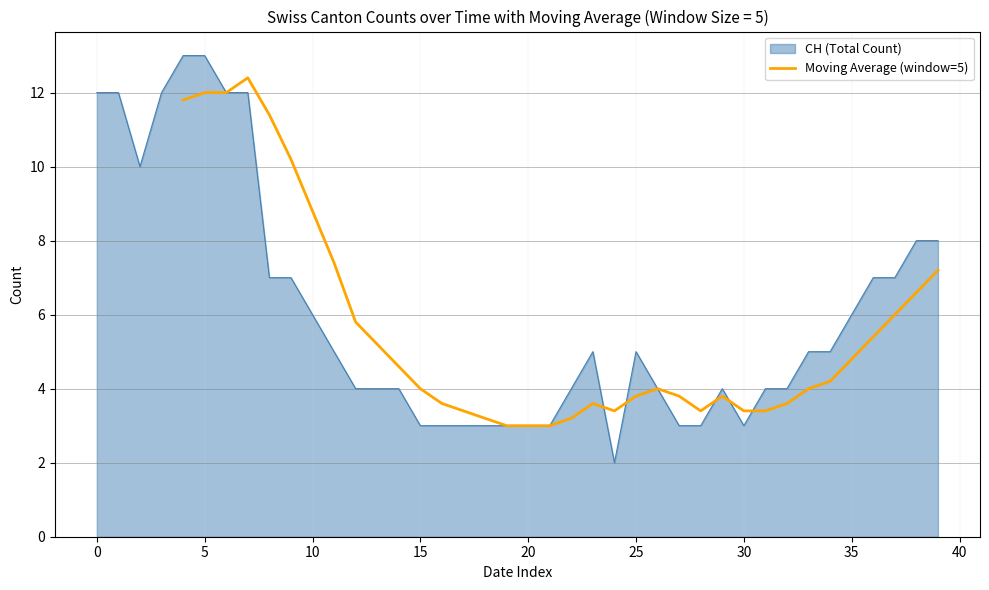

What is the maximum value for Moving Average (window=5)?

12.4